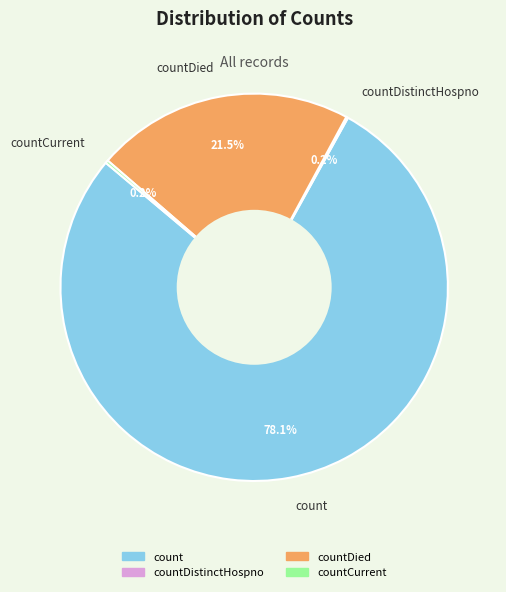

True or false: countDied accounts for 34% of the total.

False